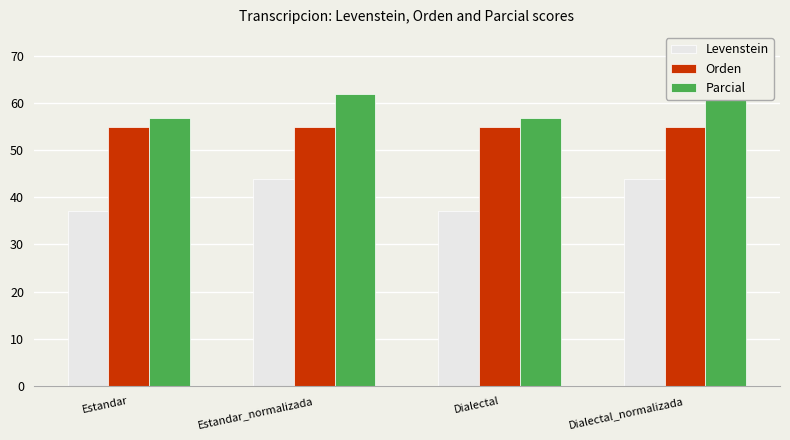

At which category does the chart reach its minimum across all series?

Estandar